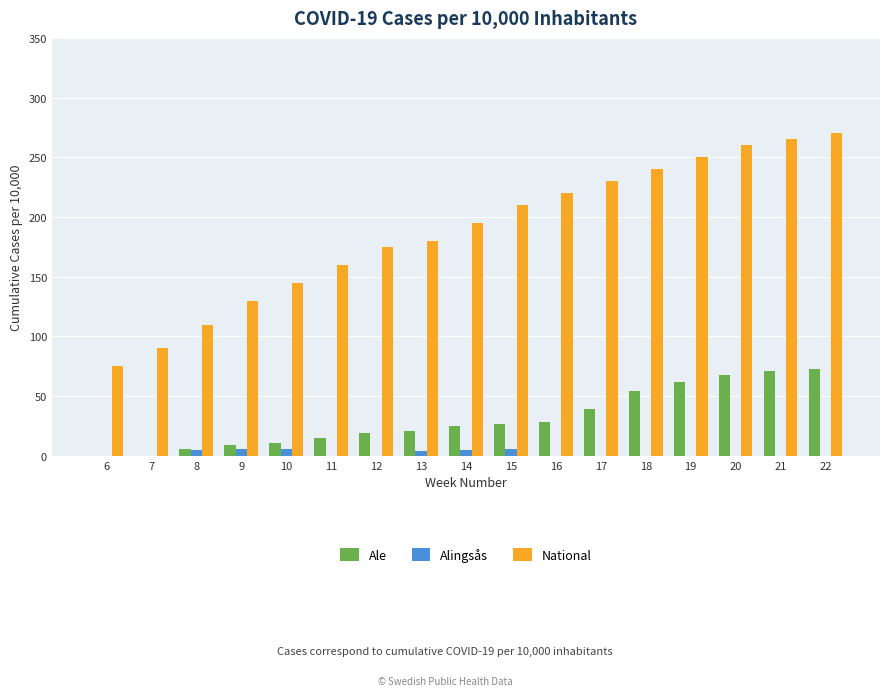

What is the maximum value for Ale?

73